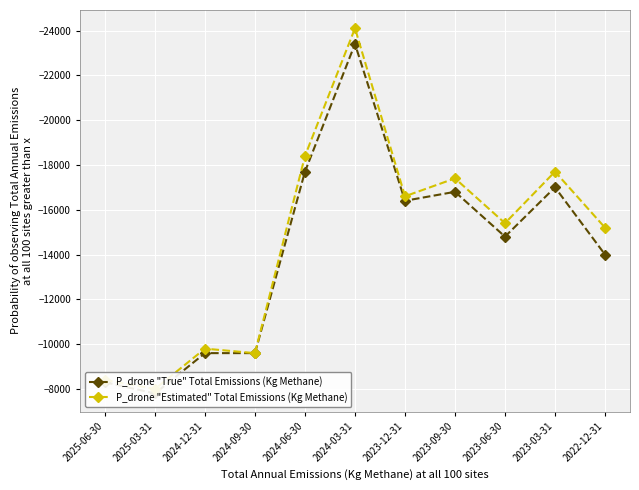

What is the value of the P_drone "Estimated" Total Emissions (Kg Methane) point at the 3rd from the left?

-9800